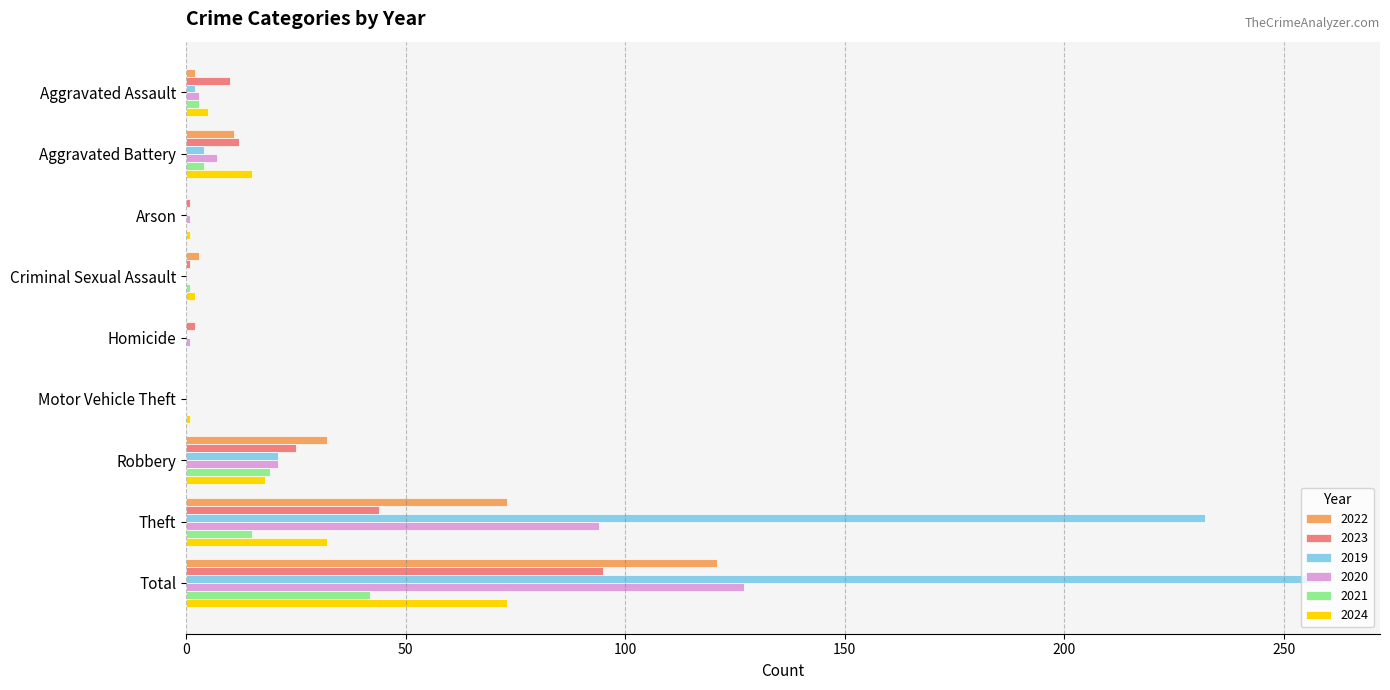

What is the sum of all 2024 values?

147